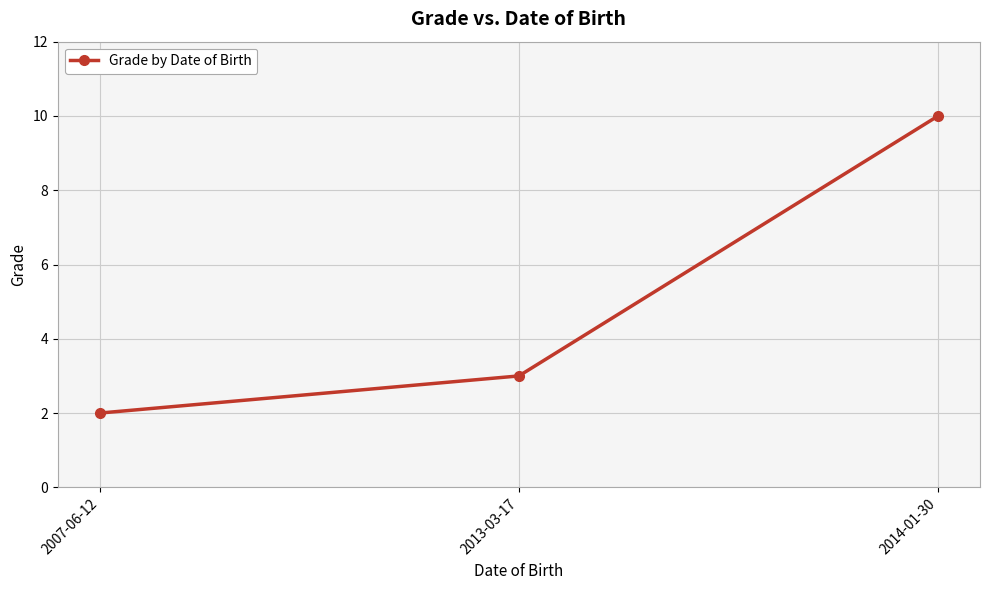

How many lines are shown in the chart?

1